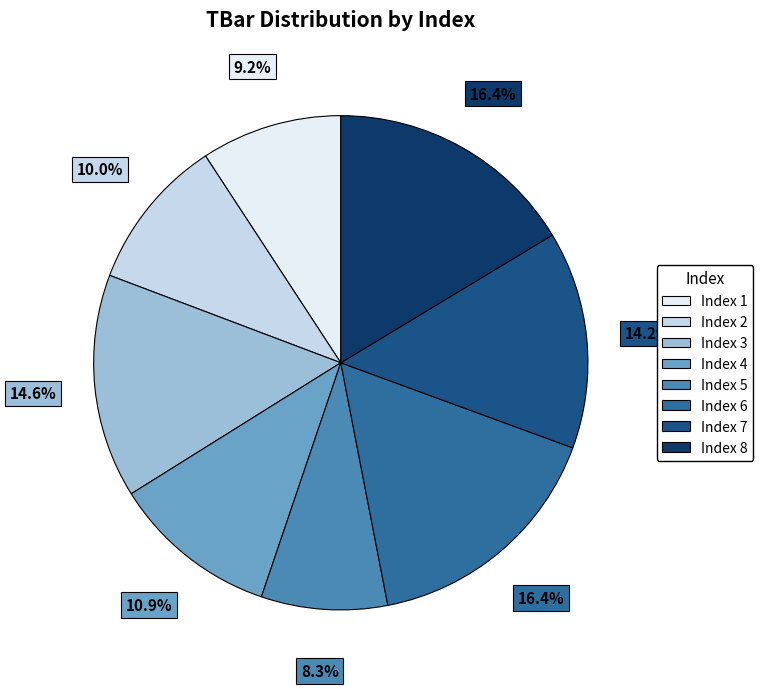

Is there any slice that represents more than half of the pie?

No